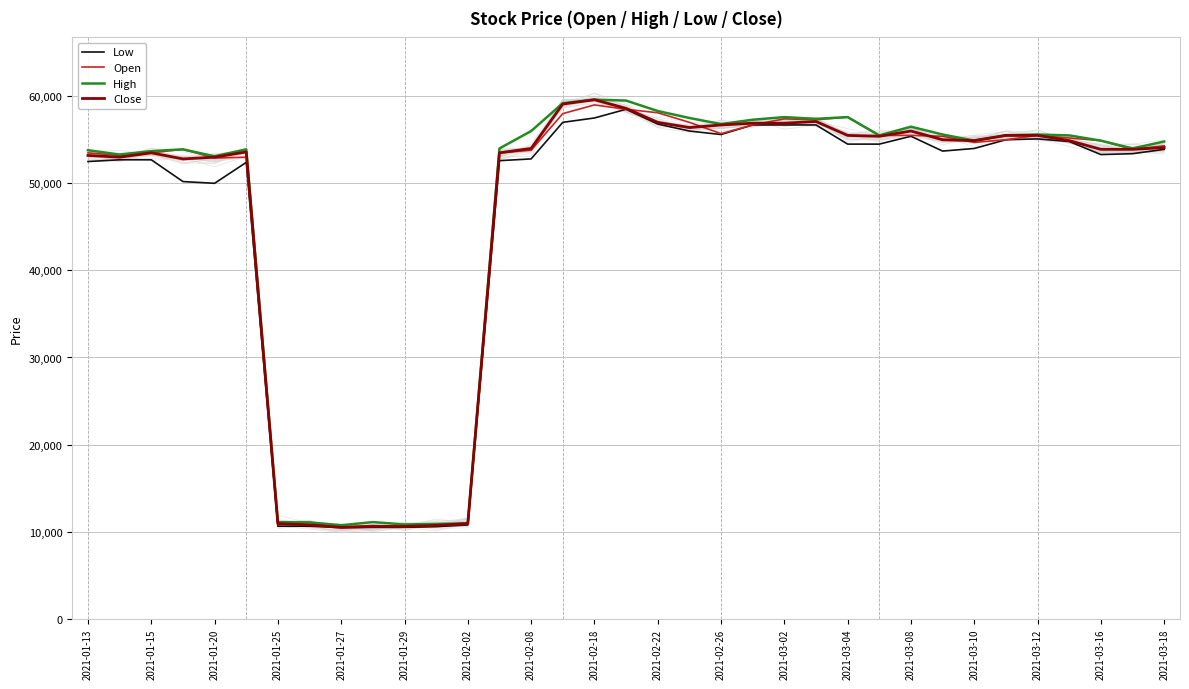

At which label is Low closest to 34490?

2021-01-20